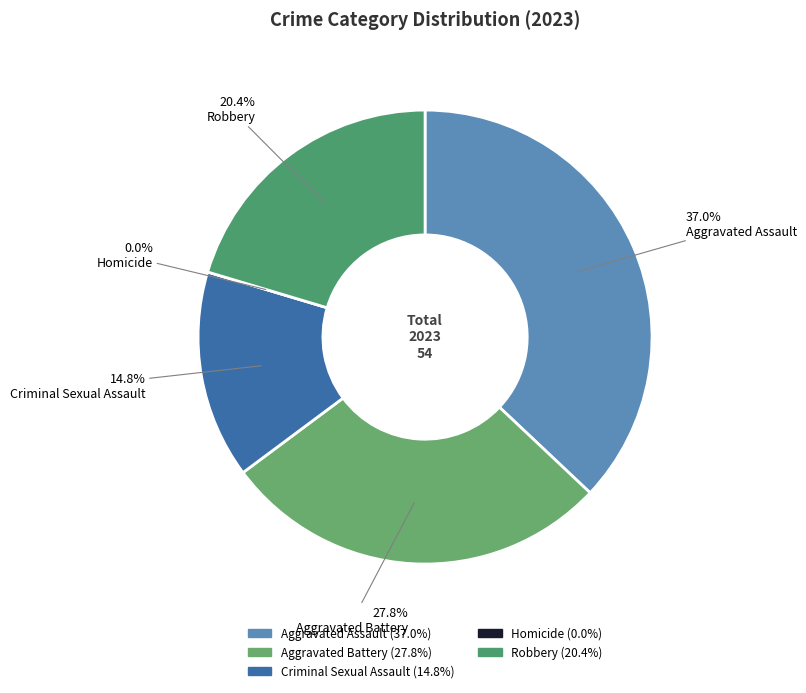

Is there any slice that represents more than half of the pie?

No